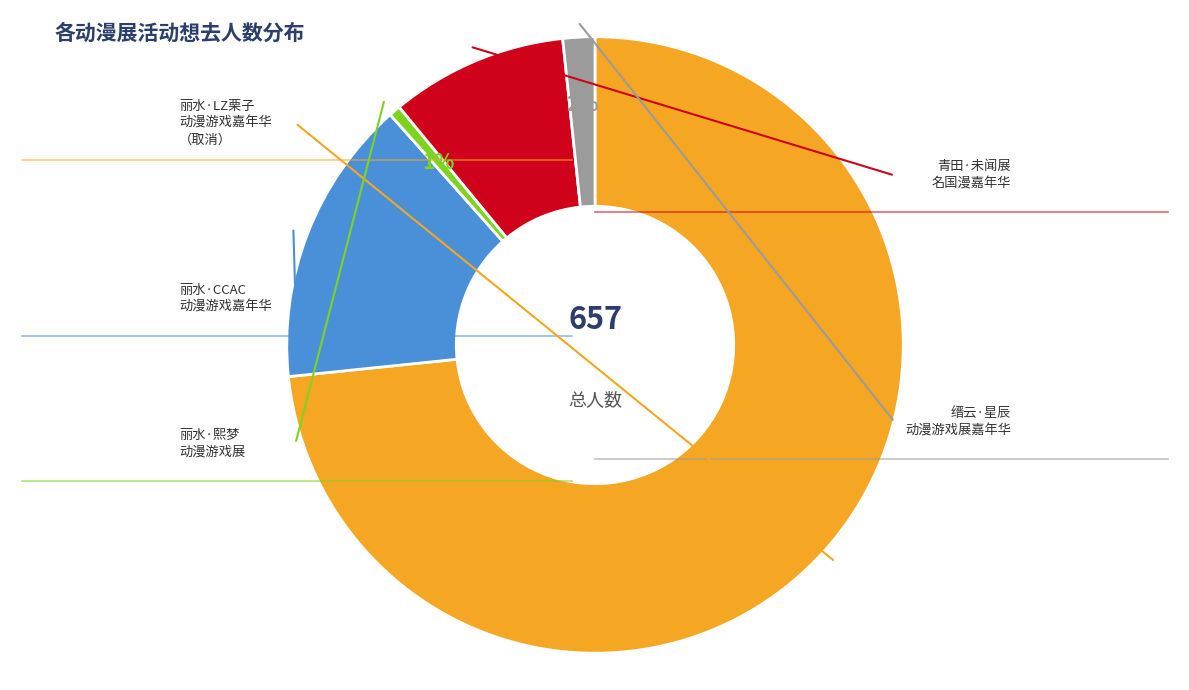

To the nearest percent, what is the average slice percentage?

20%